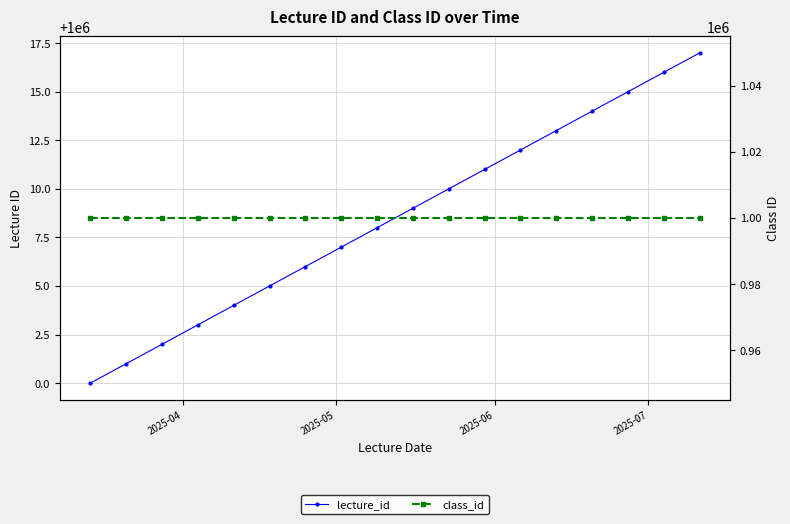

What are all the series names shown in the legend?

lecture_id, class_id